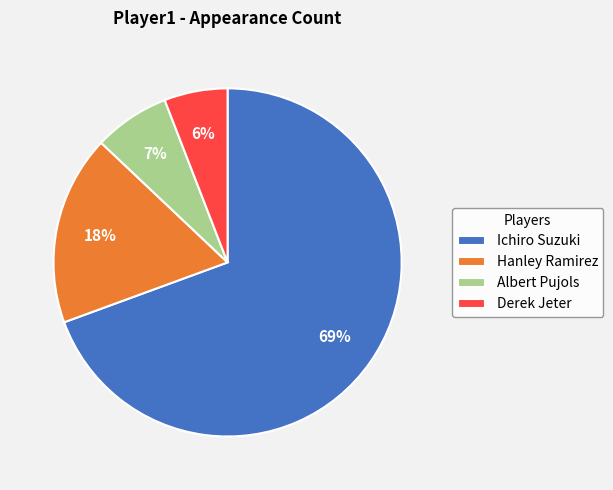

Between Hanley Ramirez and Ichiro Suzuki, which is larger?

Ichiro Suzuki